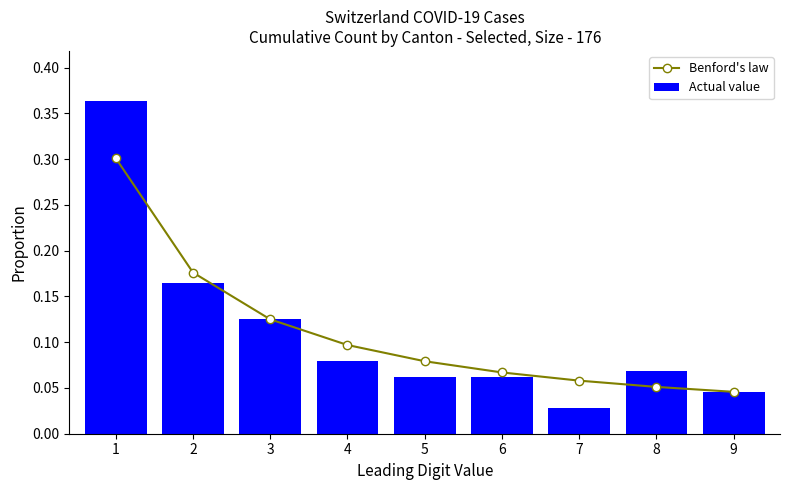

What is the value of the Actual value bar at the 3rd from the left?

0.1